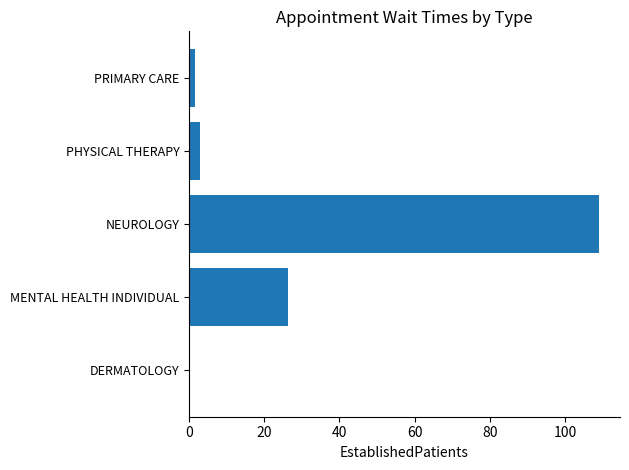

Reading bottom to top, what are all the values shown in this chart?

DERMATOLOGY=0.0	MENTAL HEALTH INDIVIDUAL=26.4	NEUROLOGY=109.2	PHYSICAL THERAPY=2.9	PRIMARY CARE=1.5